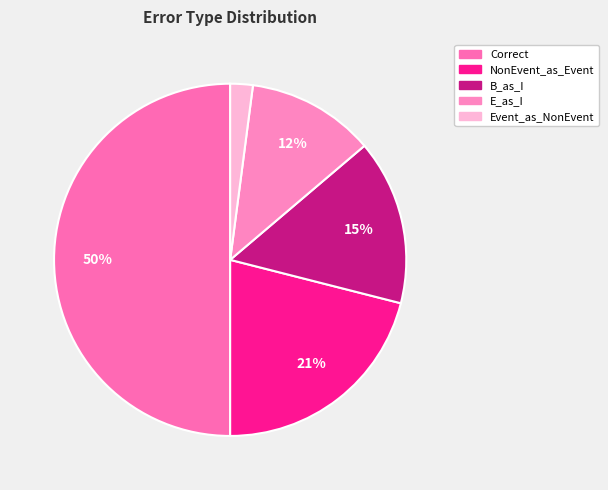

To the nearest percent, what is the average slice percentage?

20%